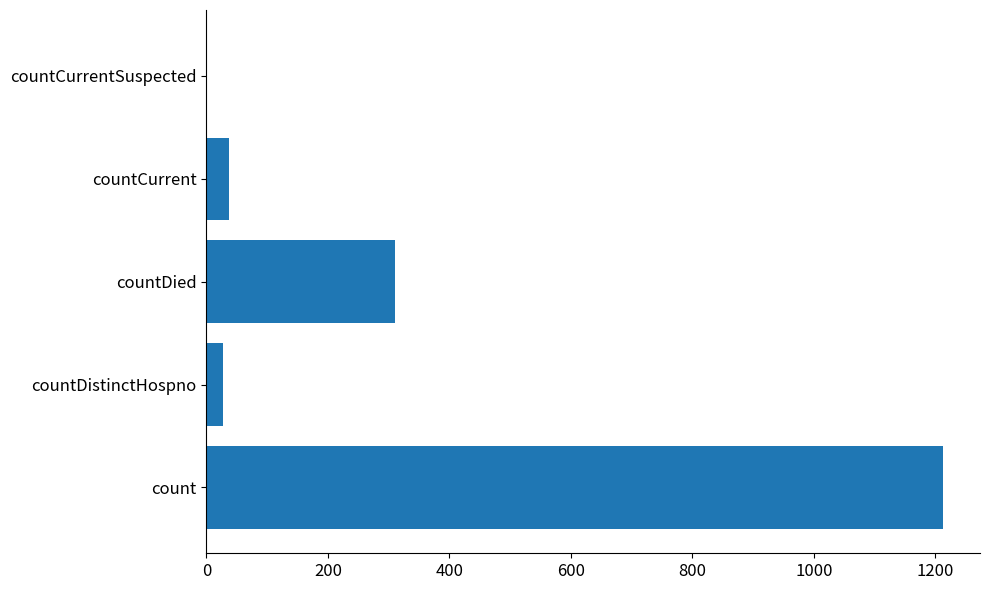

What is the sum of all values?

1587